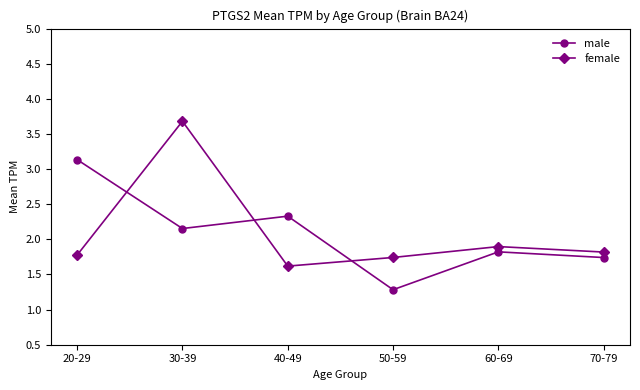

Rank the series at 40-49 from lowest to highest value.

female, male